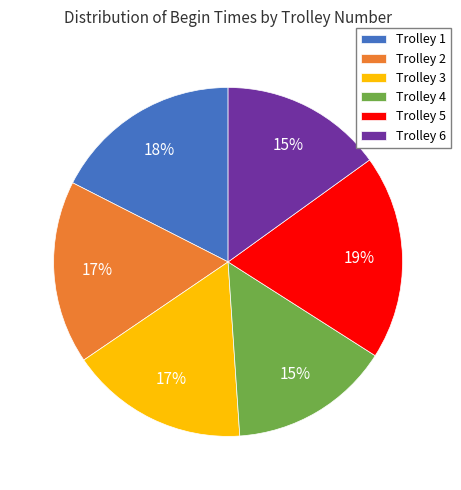

Combined, do Trolley 2 and Trolley 4 account for over 50%?

No